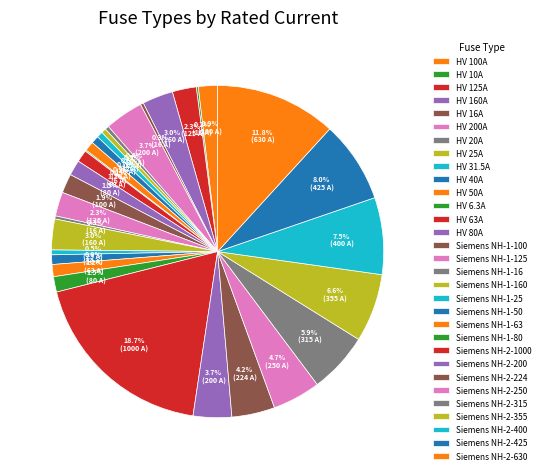

True or false: Siemens NH-1-63 accounts for 7% of the total.

False